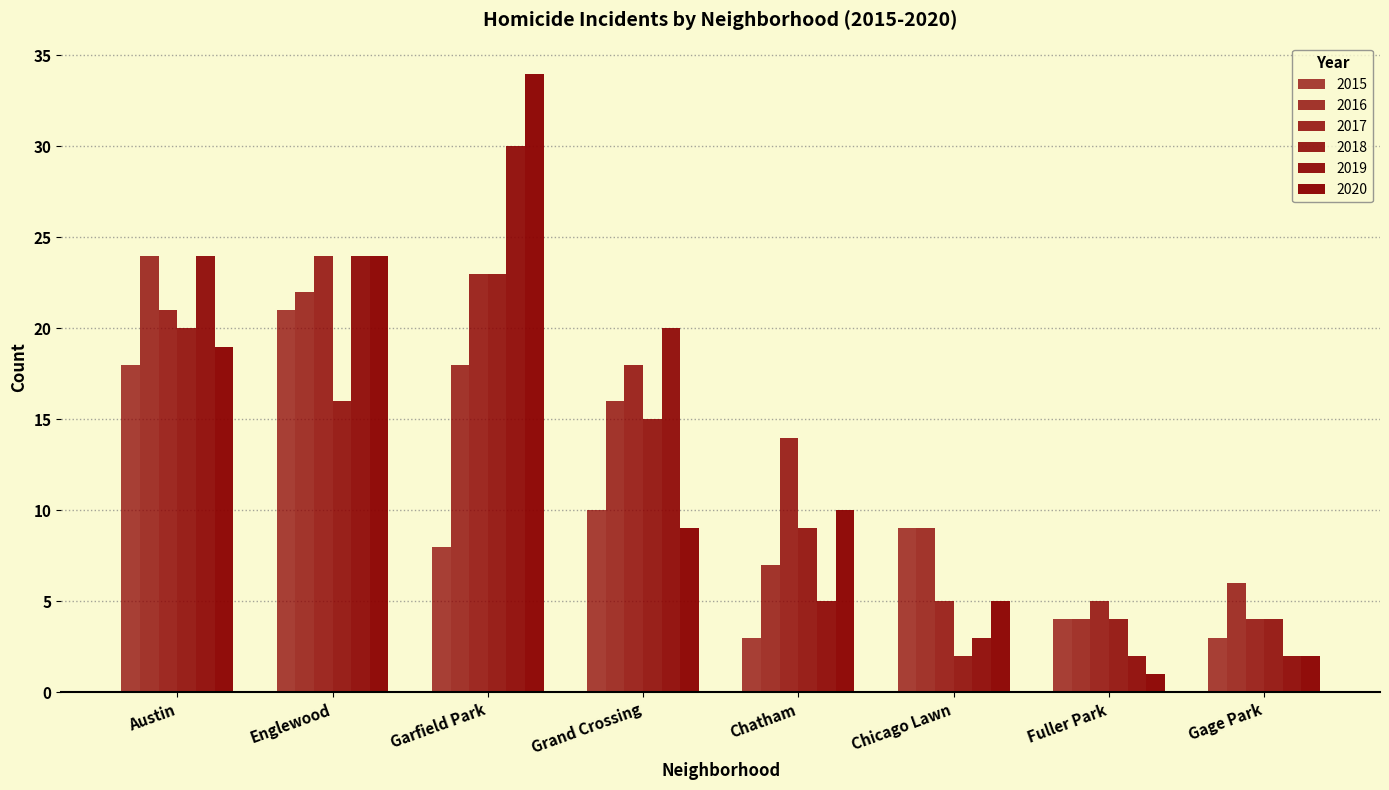

How many groups of bars are there?

8